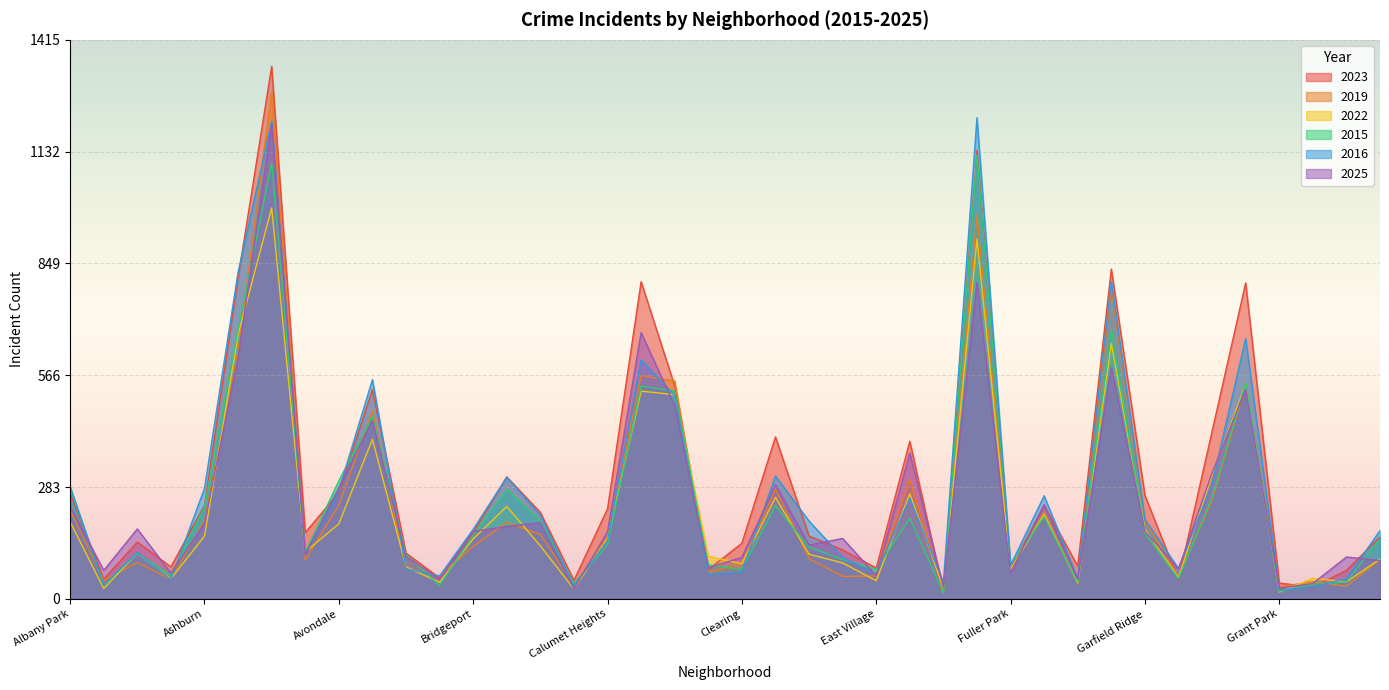

How many data points does each series have?

40